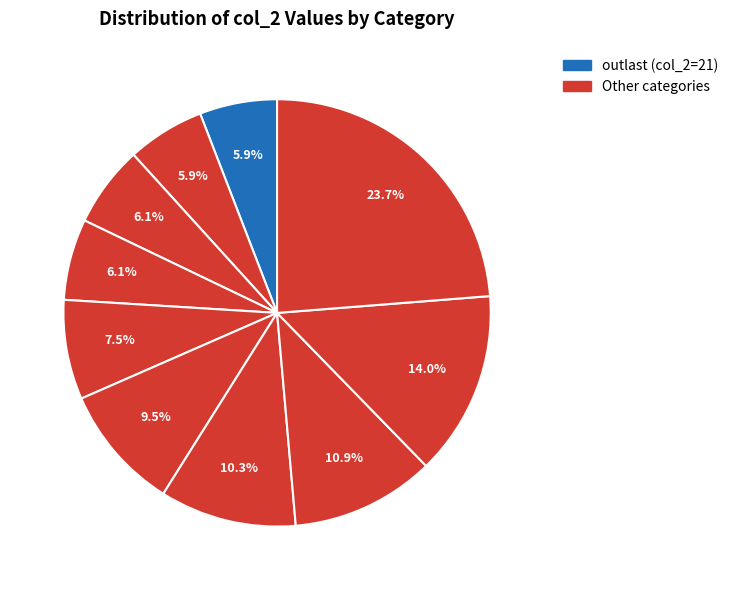

Count the number of slices in the pie.

10